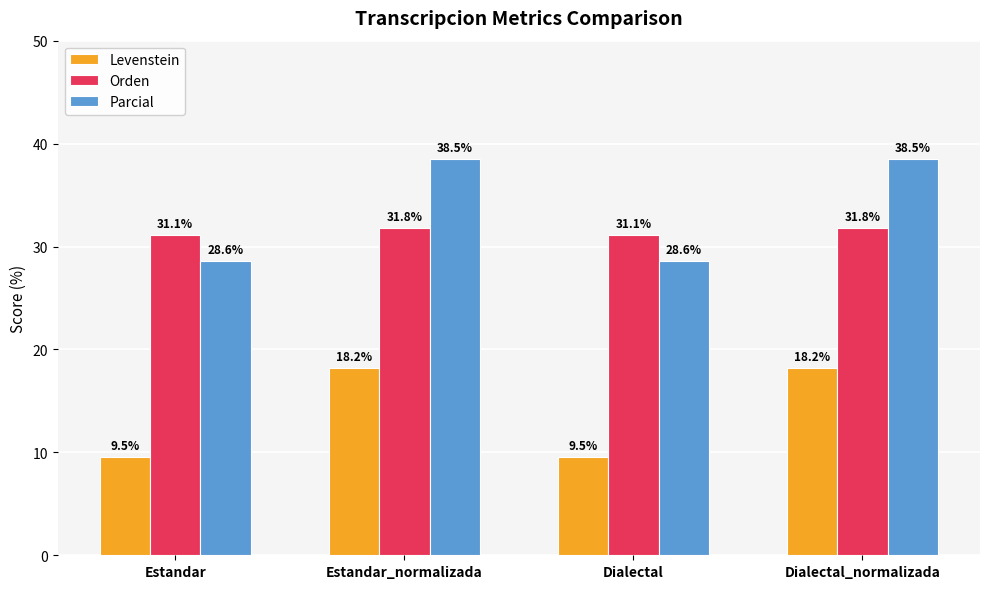

Reading left to right, what are all the values shown in this chart?

Levenstein: Estandar=9.5	Estandar_normalizada=18.2	Dialectal=9.5	Dialectal_normalizada=18.2
Orden: Estandar=31.1	Estandar_normalizada=31.8	Dialectal=31.1	Dialectal_normalizada=31.8
Parcial: Estandar=28.6	Estandar_normalizada=38.5	Dialectal=28.6	Dialectal_normalizada=38.5